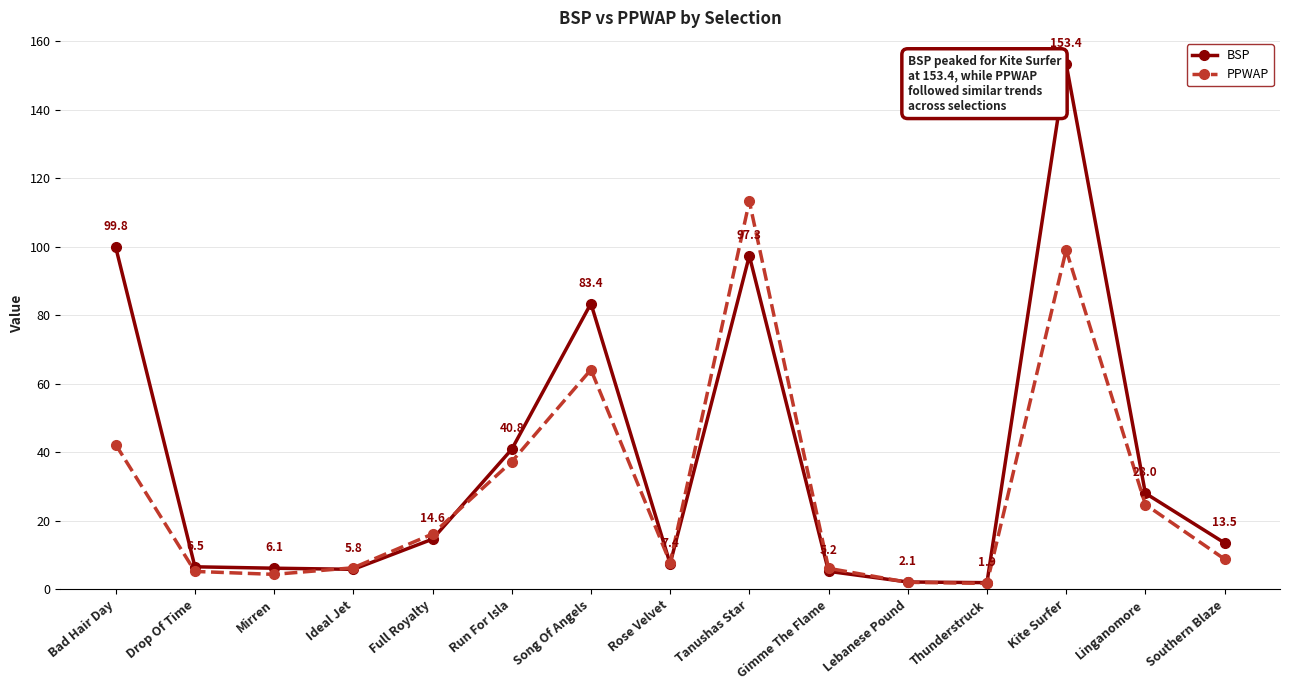

Which series has the widest spread of values?

BSP